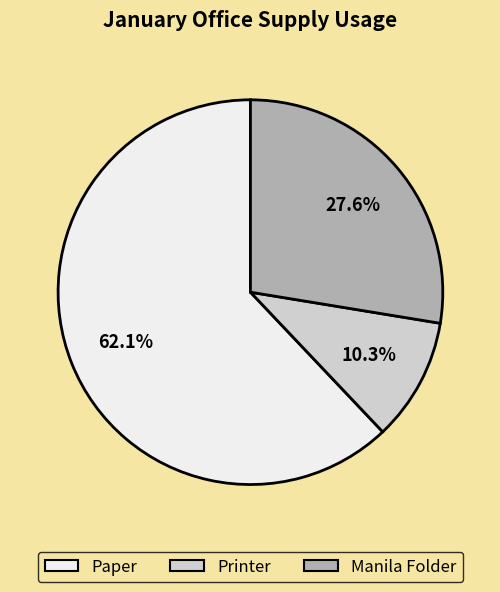

What is the ratio of the value at Manila Folder to the value at Printer?

2.7